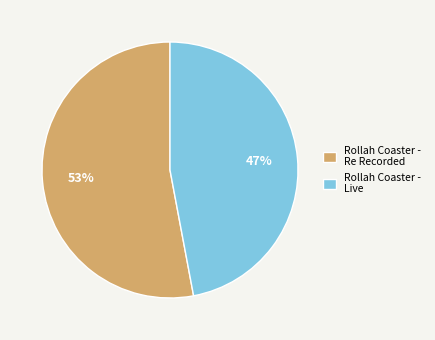

Between Rollah Coaster - Re Recorded and Rollah Coaster - Live, which is larger?

Rollah Coaster - Re Recorded